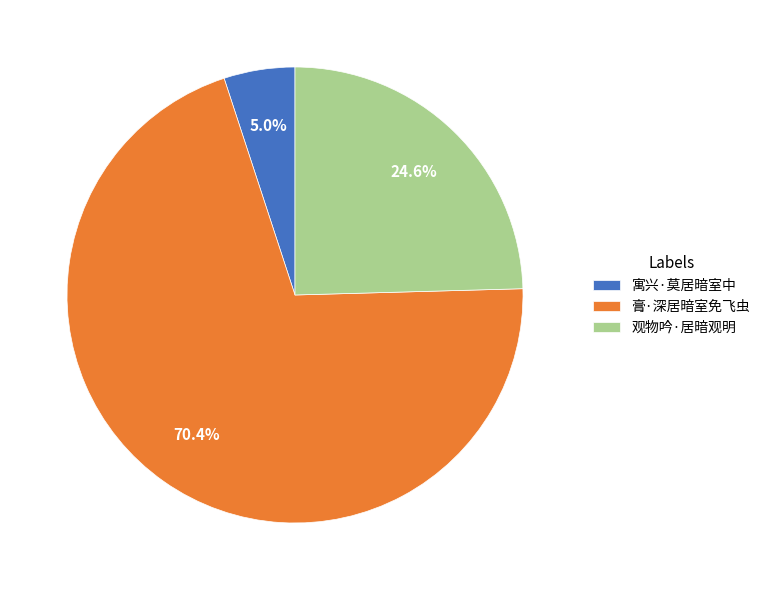

To the nearest percent, what is the average slice percentage?

33%